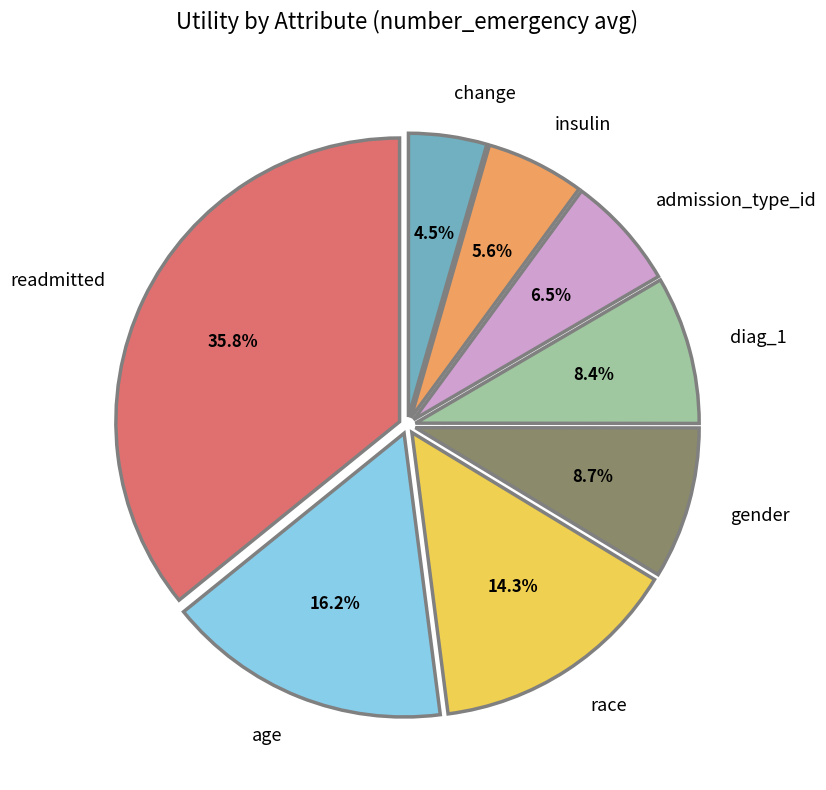

How many slices are in this pie chart?

8